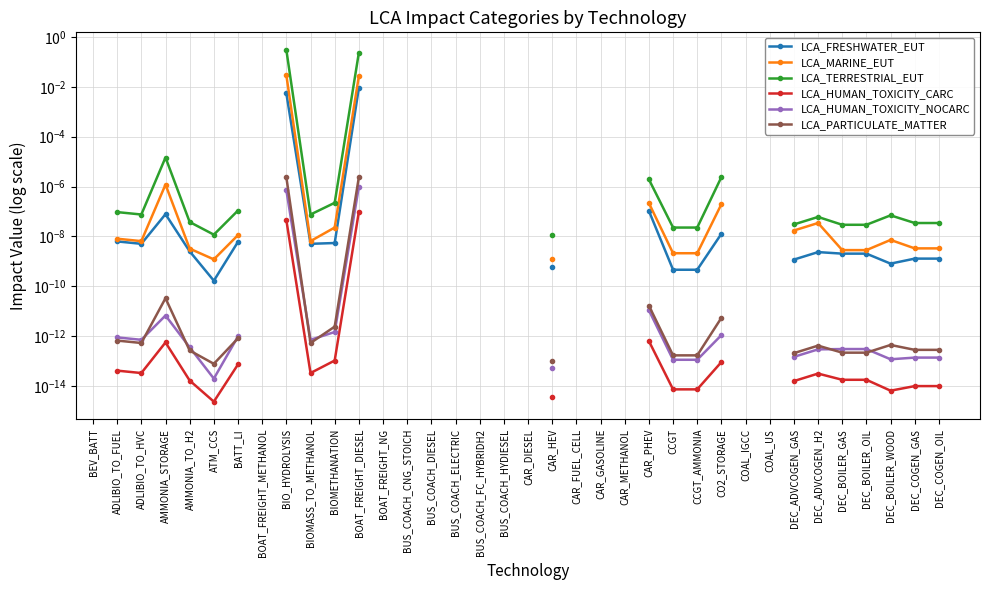

Is this an area chart (filled region under the line)?

No